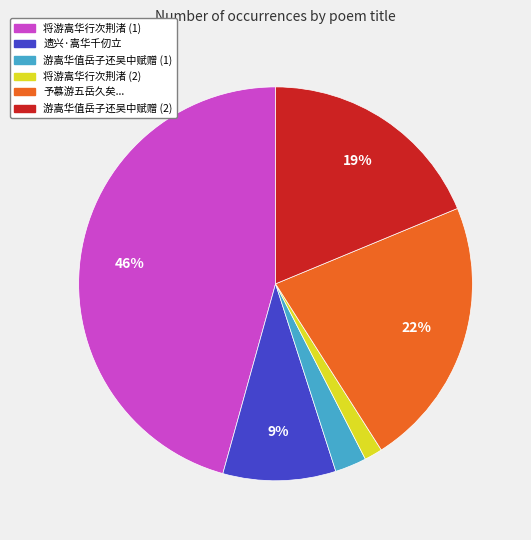

Is there any slice that represents more than half of the pie?

No